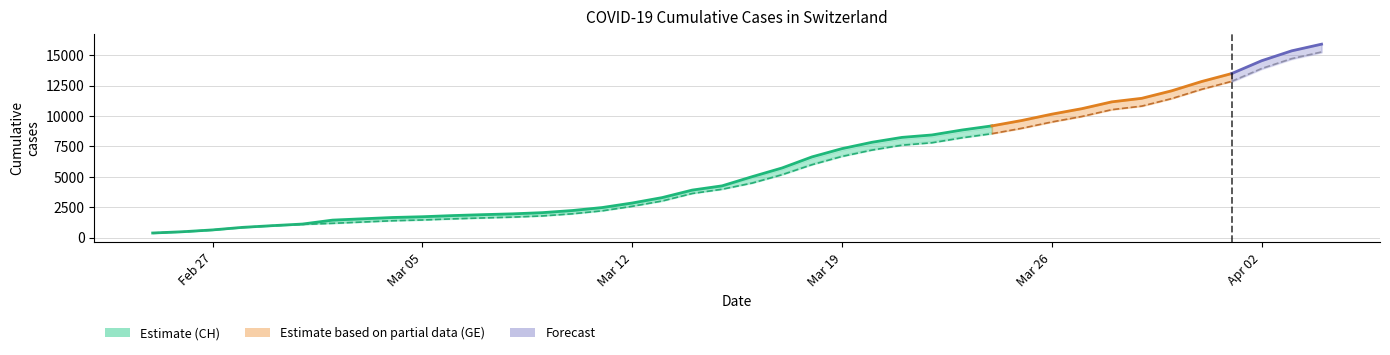

Is it true that CH equals 13879 at 25?

False